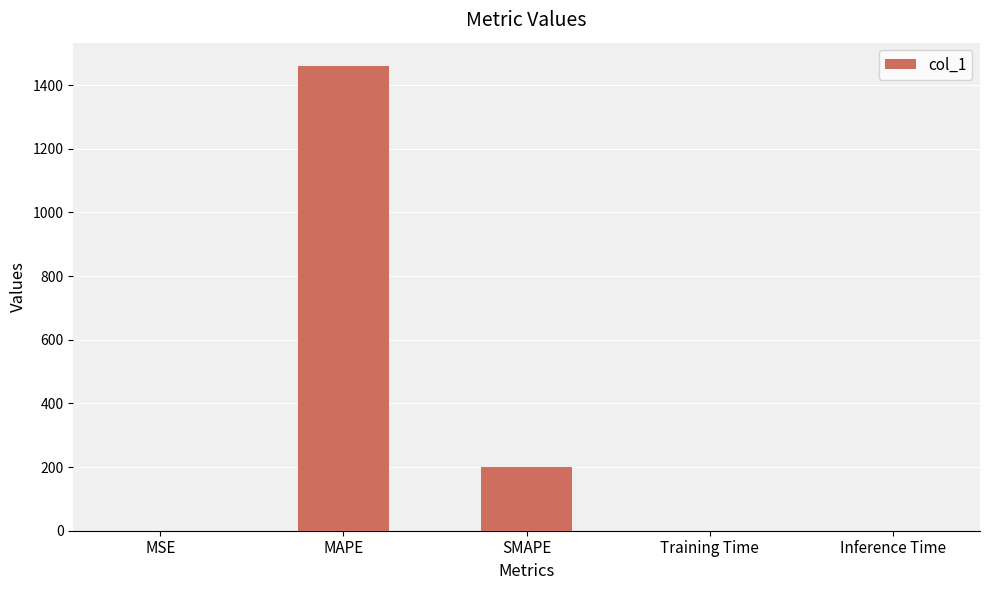

Which category has the highest value across all series?

MAPE